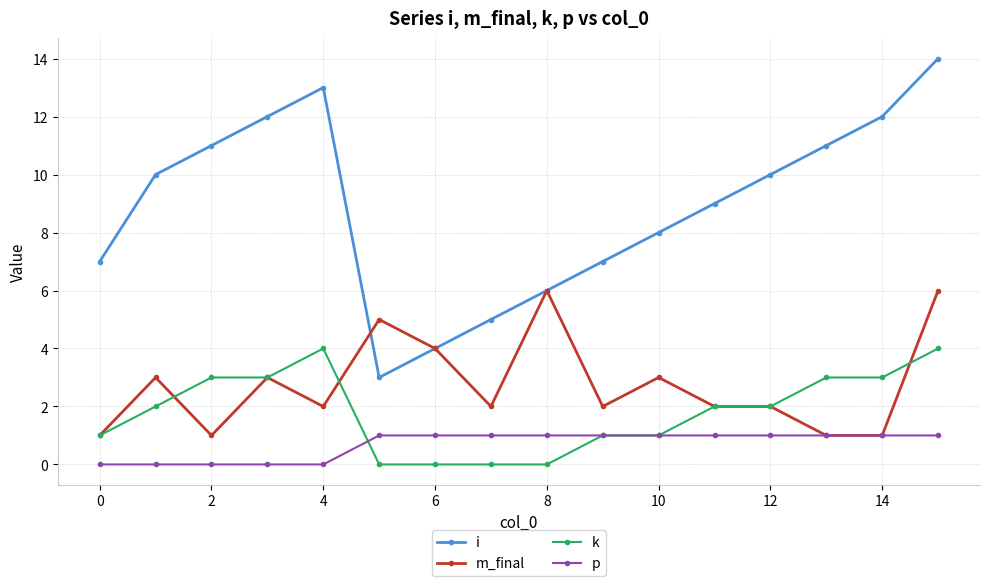

True or false: i and k intersect in this chart.

False